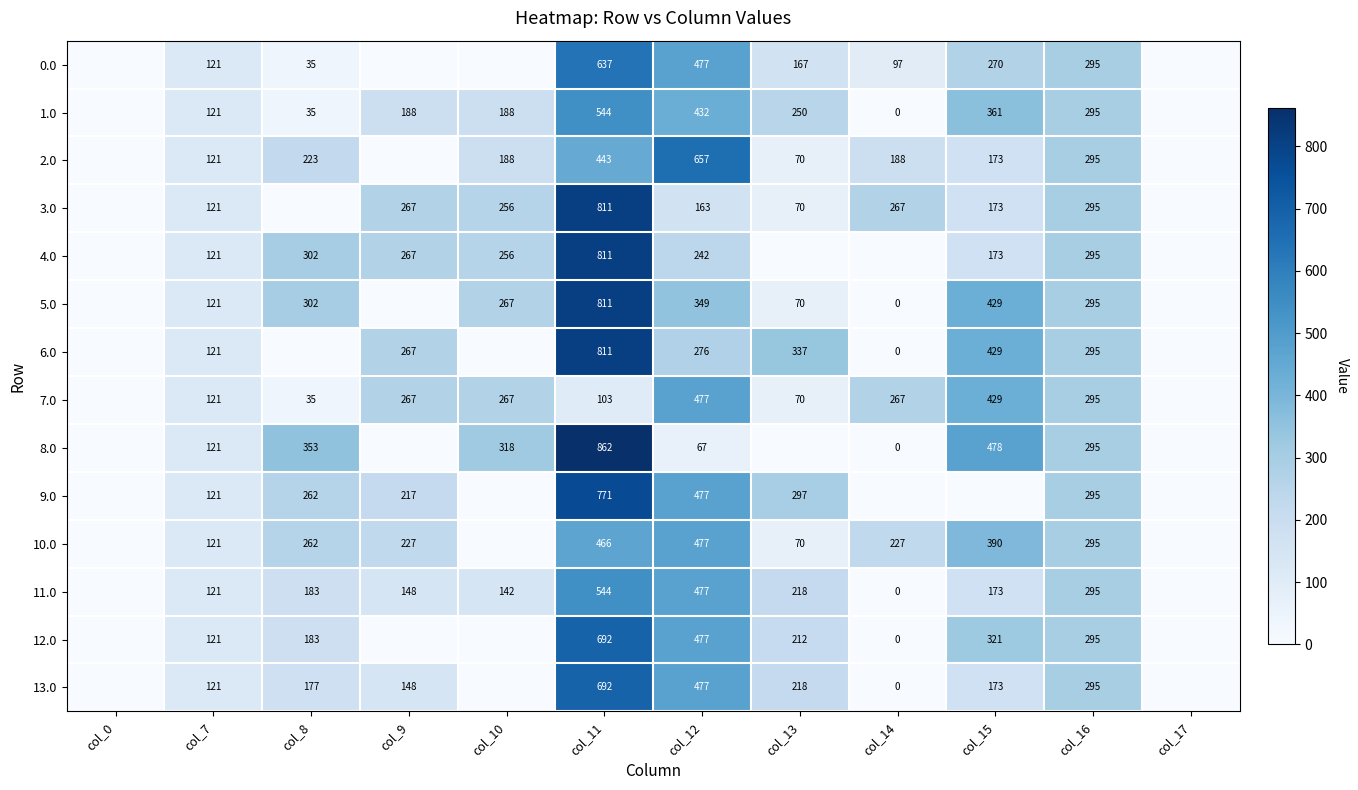

What is the total value across all series at col_11?

8998